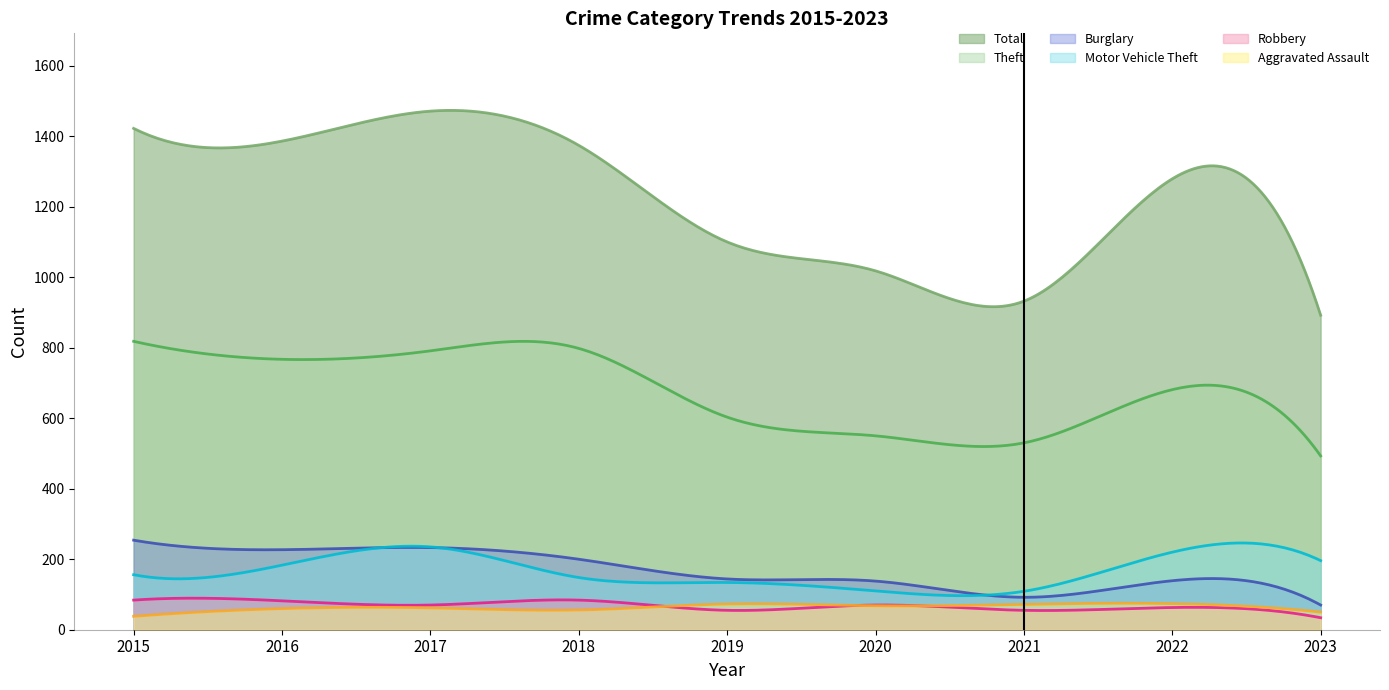

Is the value of Total at 2020 greater than the value of Motor Vehicle Theft at 2019?

Yes